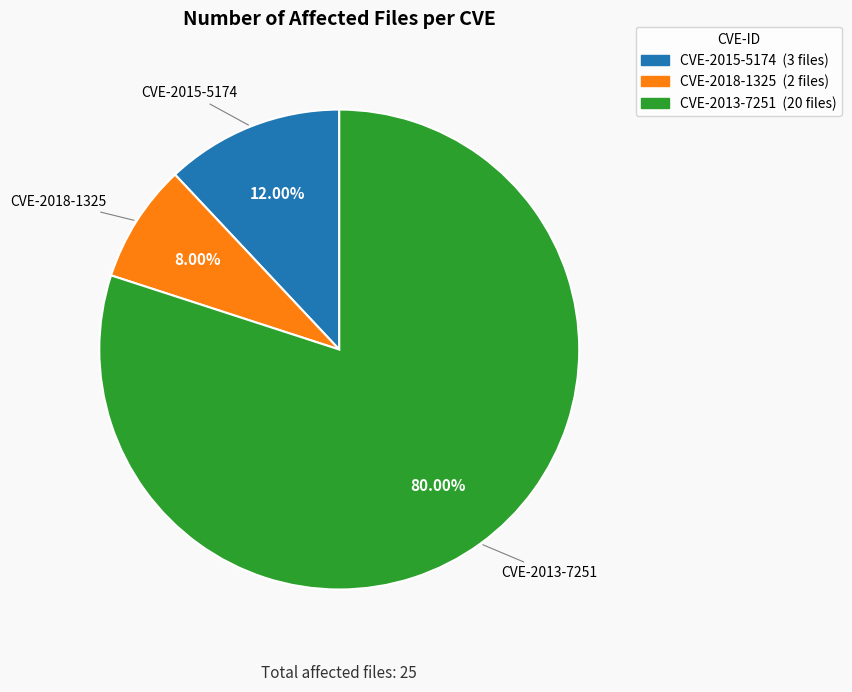

To the nearest percent, what percentage of the pie is CVE-2018-1325?

8%